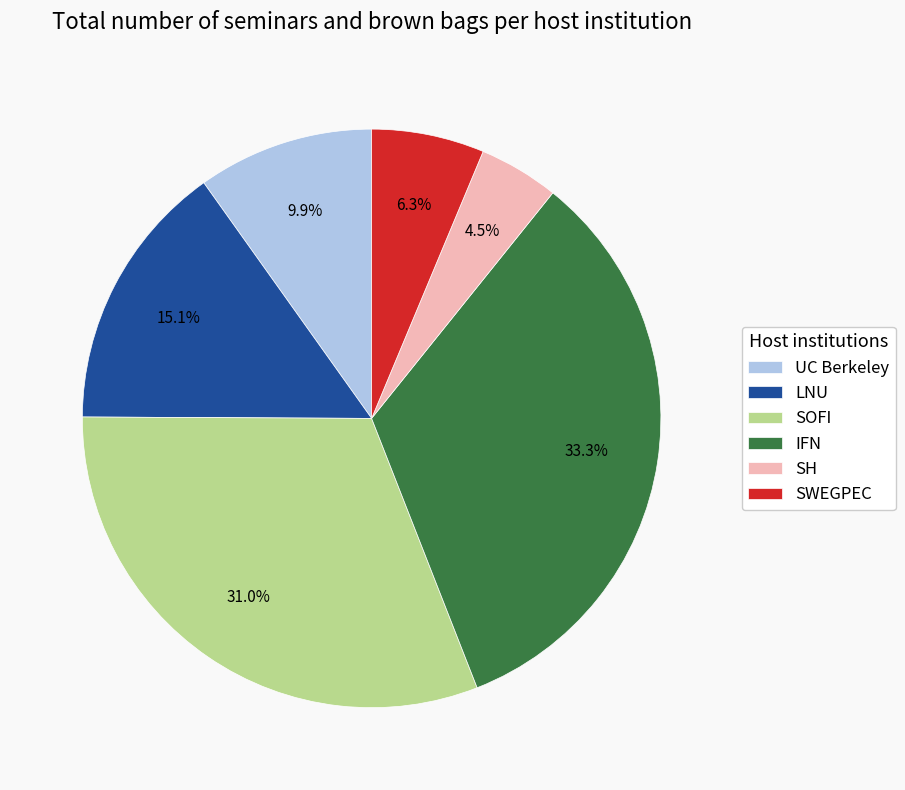

Rank the categories by value from highest to lowest.

IFN, SOFI, LNU, UC Berkeley, SWEGPEC, SH